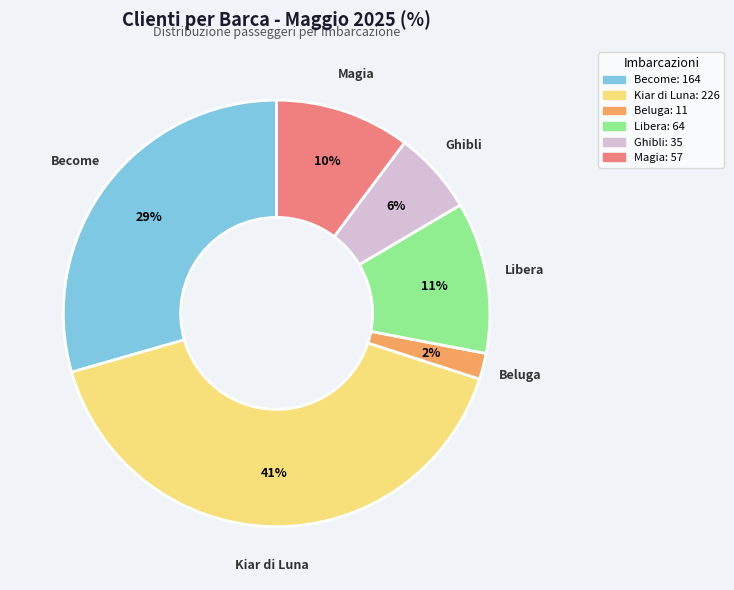

Between Kiar di Luna and Become, which is larger?

Kiar di Luna